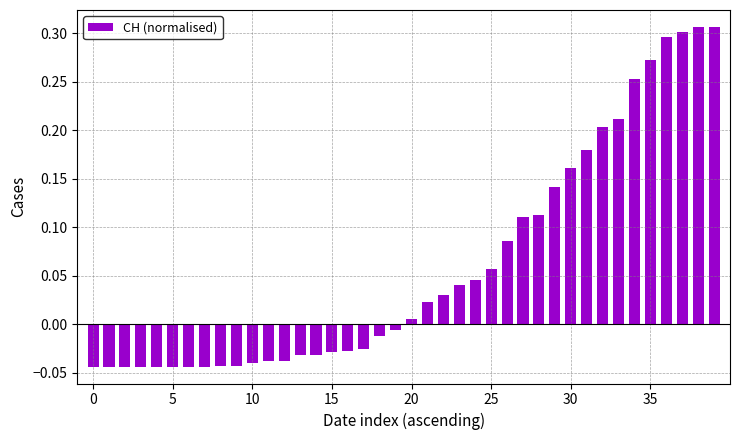

What is the sum of all values?

2.4